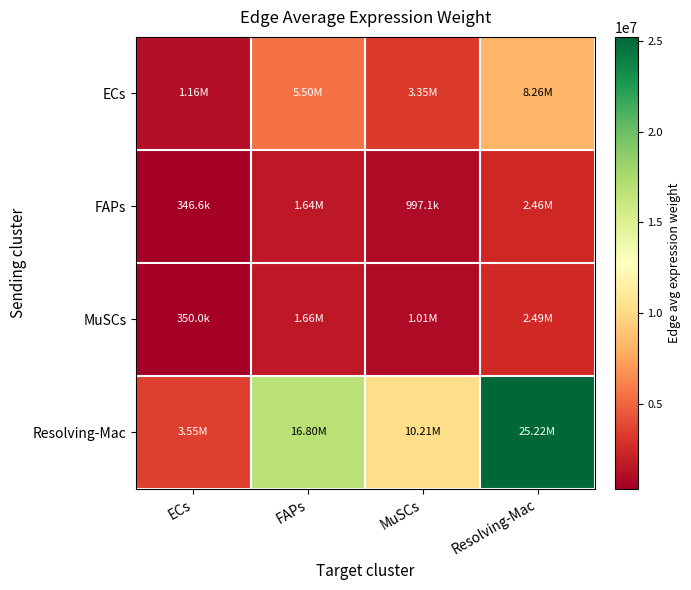

What is the greatest value displayed?

25216092.1